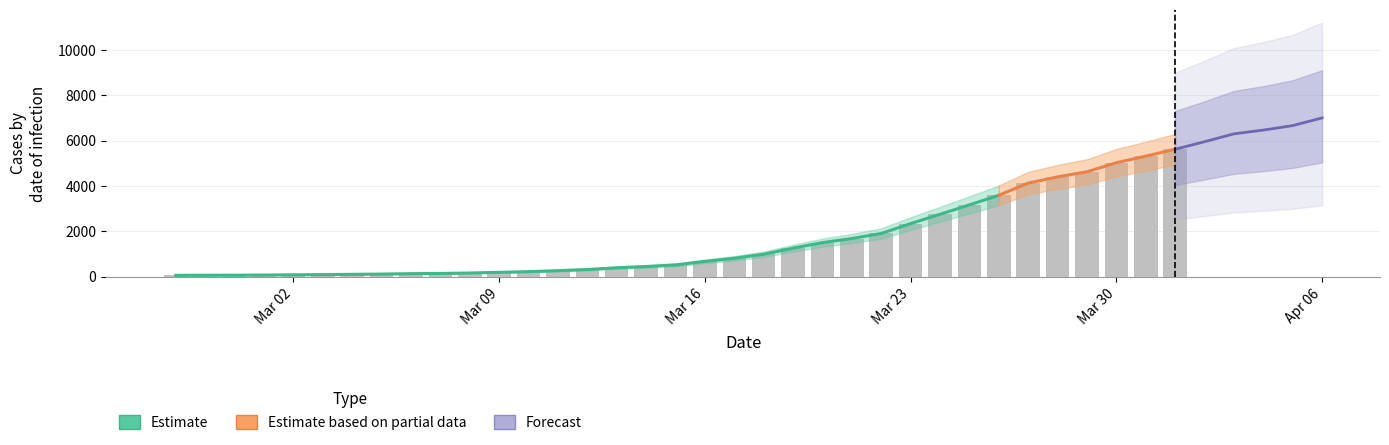

List the labels in order of value, smallest first.

2020-02-27, 2020-02-28, 2020-02-29, 2020-03-01, 2020-03-02, 2020-03-03, 2020-03-04, 2020-03-05, 2020-03-06, 2020-03-07, 2020-03-08, 2020-03-09, 2020-03-10, 2020-03-11, 2020-03-12, 2020-03-13, 2020-03-14, 2020-03-15, 2020-03-16, 2020-03-17, 2020-03-18, 2020-03-19, 2020-03-20, 2020-03-21, 2020-03-22, 2020-03-23, 2020-03-24, 2020-03-25, 2020-03-26, 2020-03-27, 2020-03-28, 2020-03-29, 2020-03-30, 2020-03-31, 2020-04-01, 2020-04-02, 2020-04-03, 2020-04-04, 2020-04-05, 2020-04-06